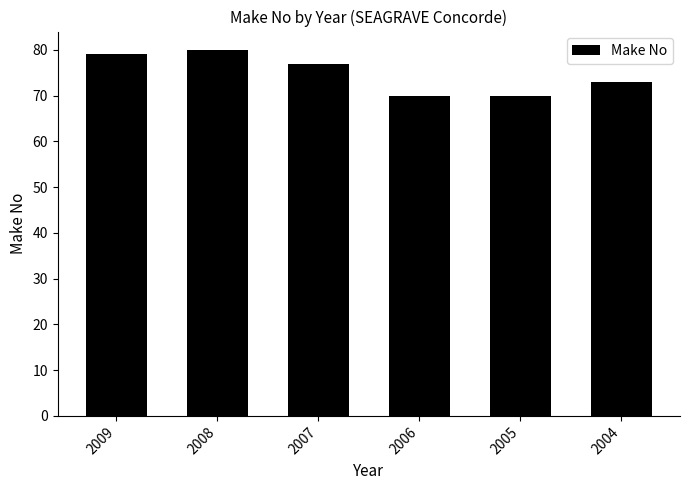

What is the ratio of the value at 2005 to the value at 2008?

0.9